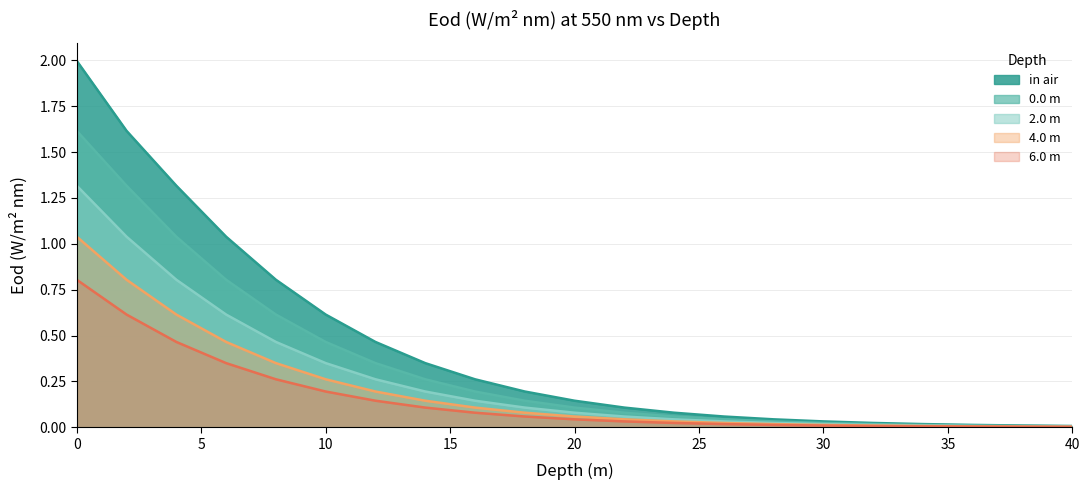

At how many categories does at least one series exceed 1?

4